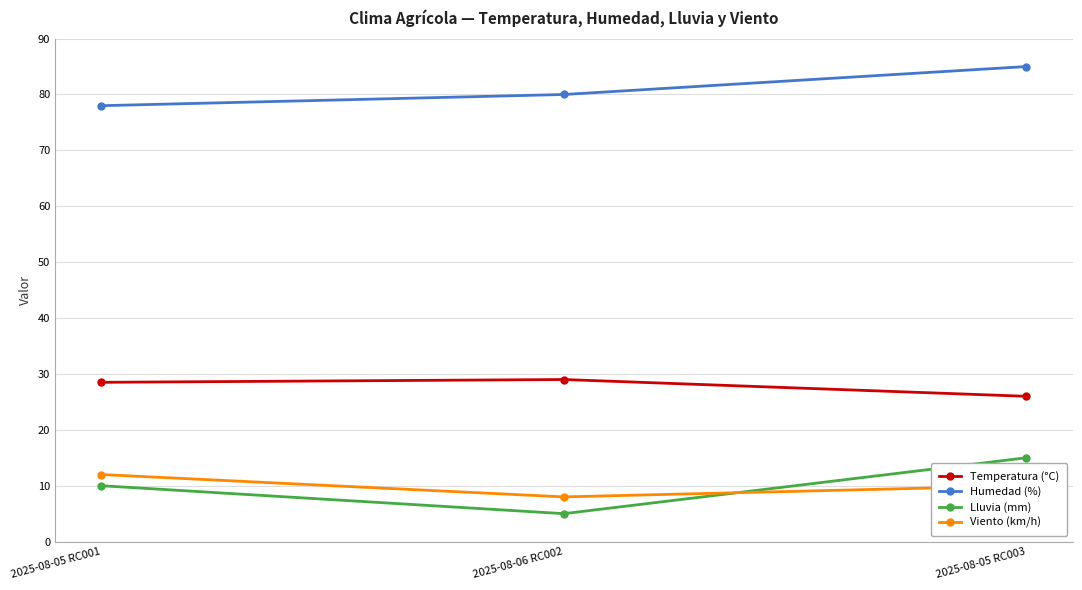

What is the difference between the highest and lowest values at 2025-08-05 RC003?

75.0